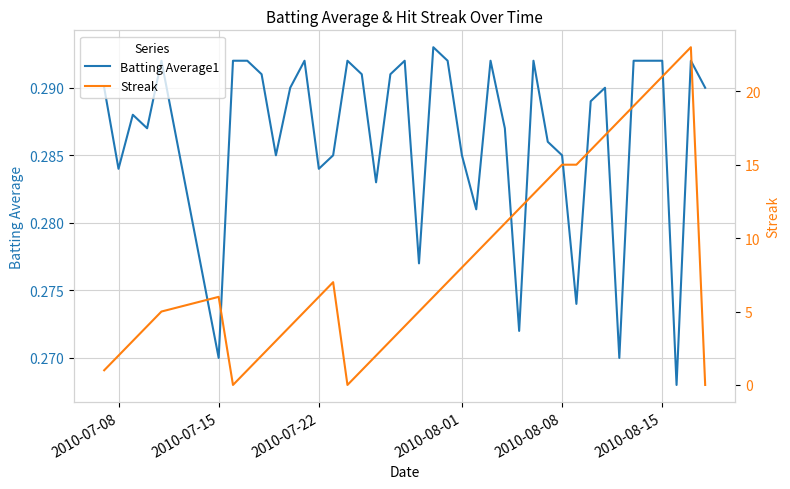

What is the difference between the second highest and second lowest values in the Streak series?

22.0